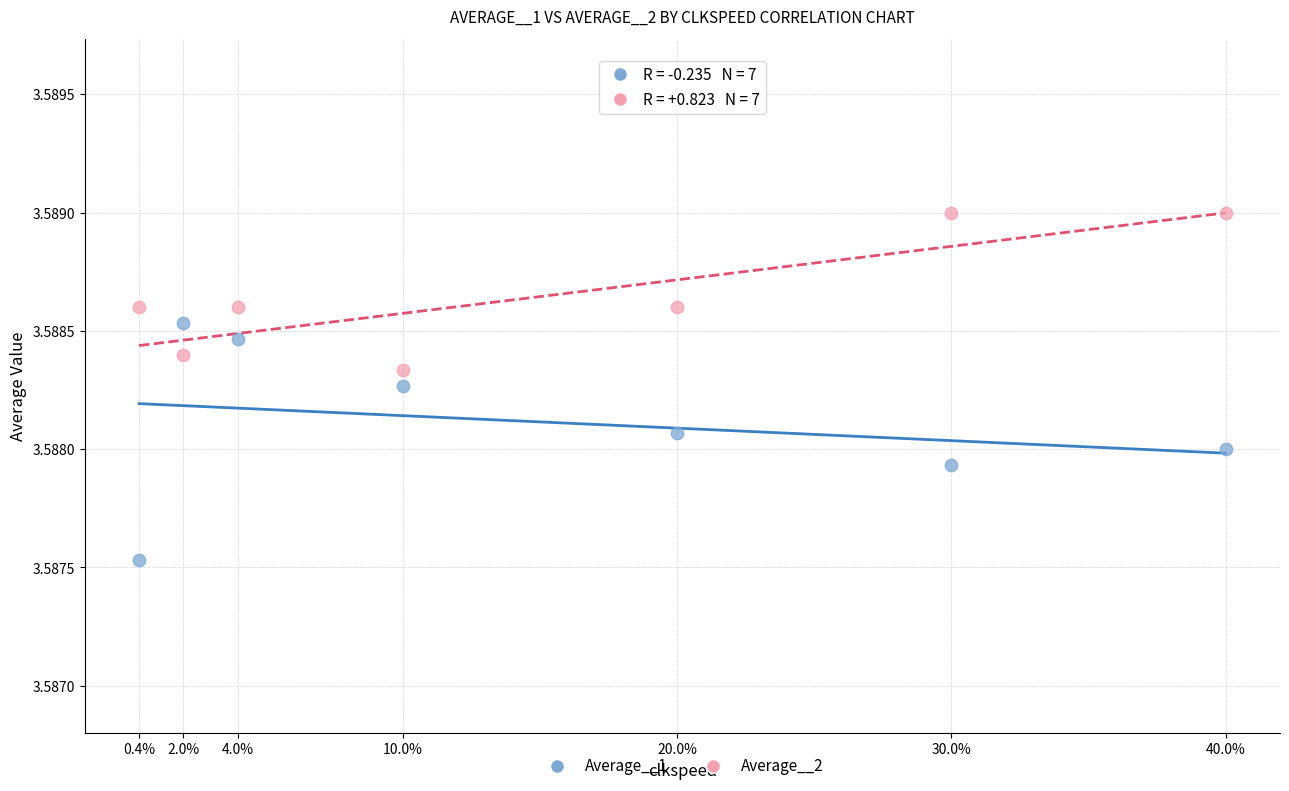

Which series contains the highest Y value?

Average__2